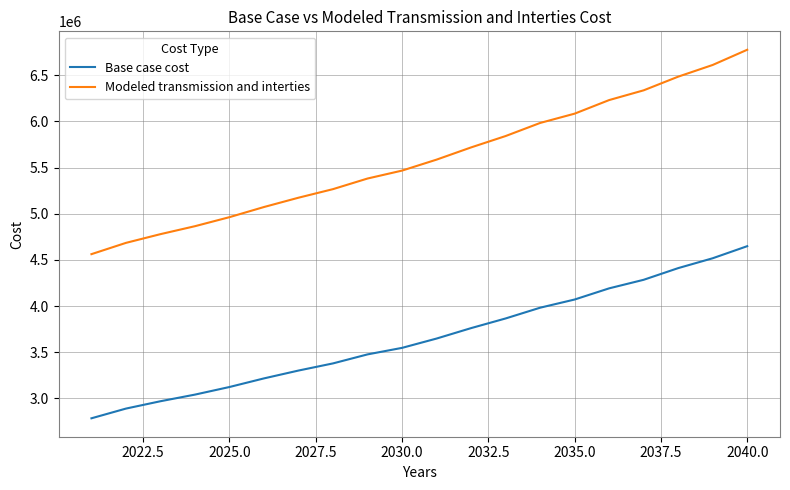

Which series has the widest spread of values?

Modeled transmission and interties